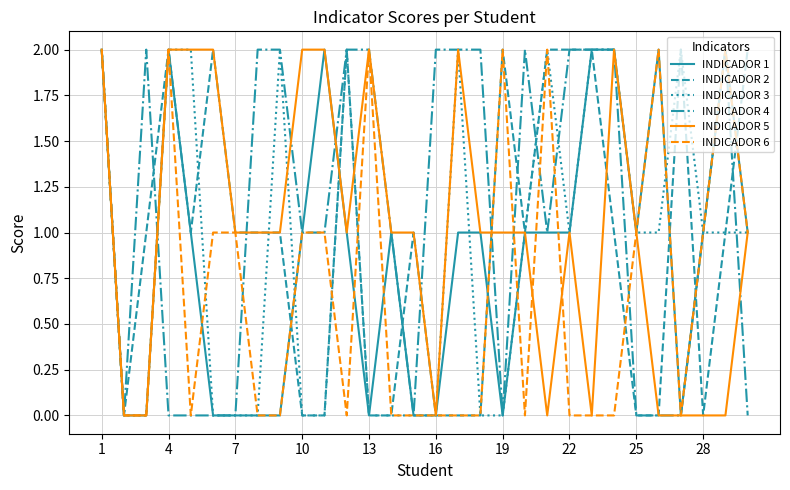

True or false: INDICADOR 5 and INDICADOR 2 intersect in this chart.

True